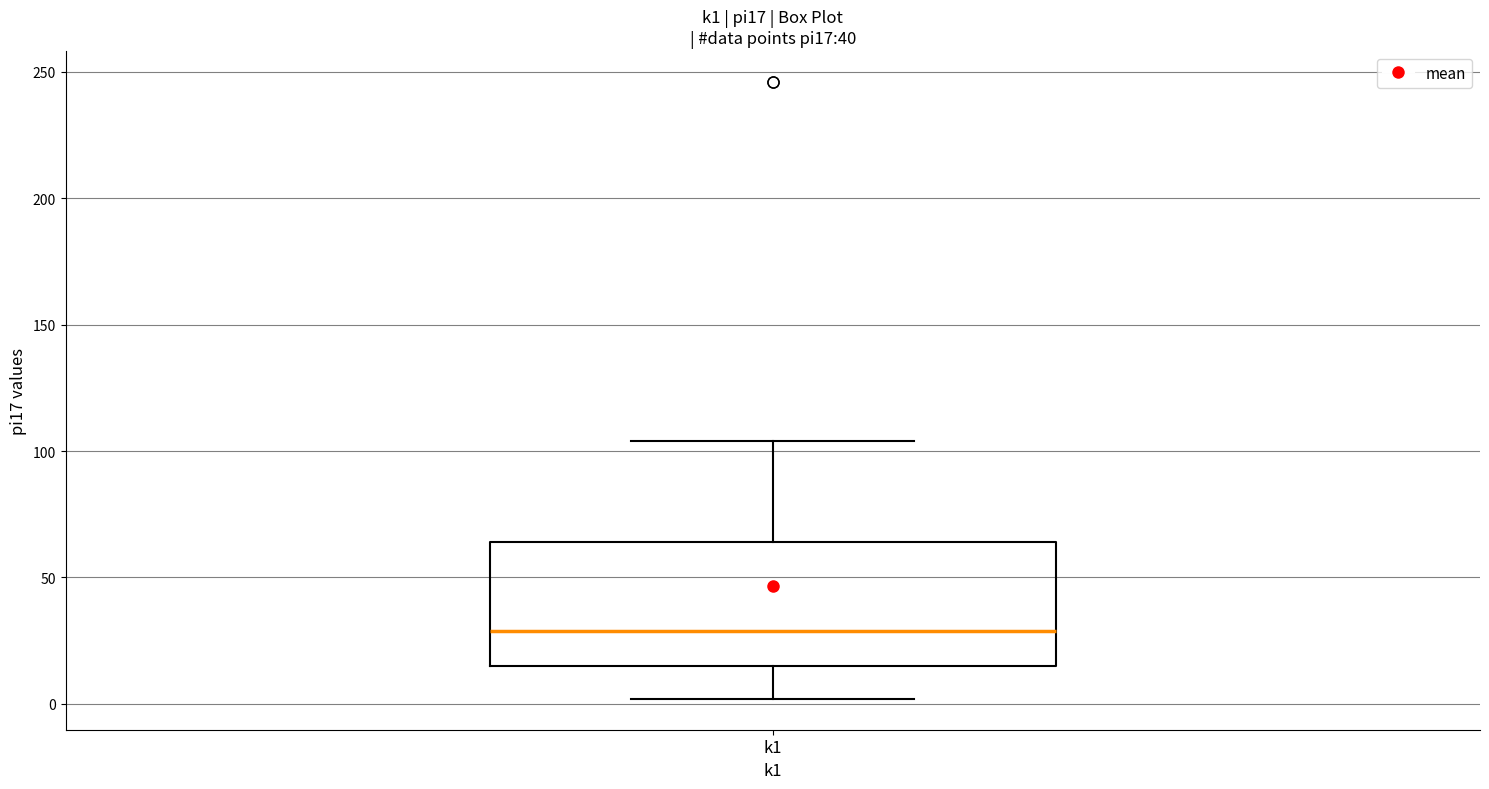

Where does the lower whisker of the box for k1 end on the y-axis? The values are not printed on the chart, so give them approximately, as read against the axis.

0